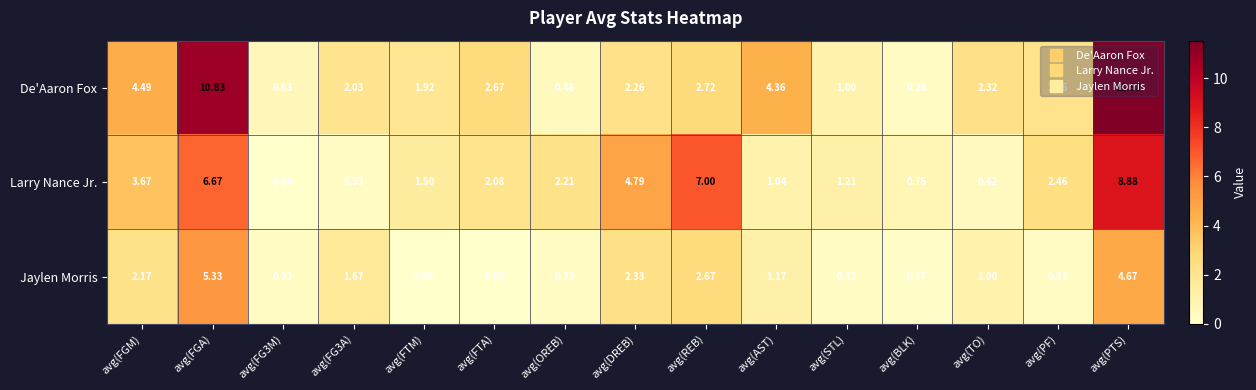

Is the value of Jaylen Morris at avg(PTS) greater than the value of De'Aaron Fox at avg(DREB)?

Yes